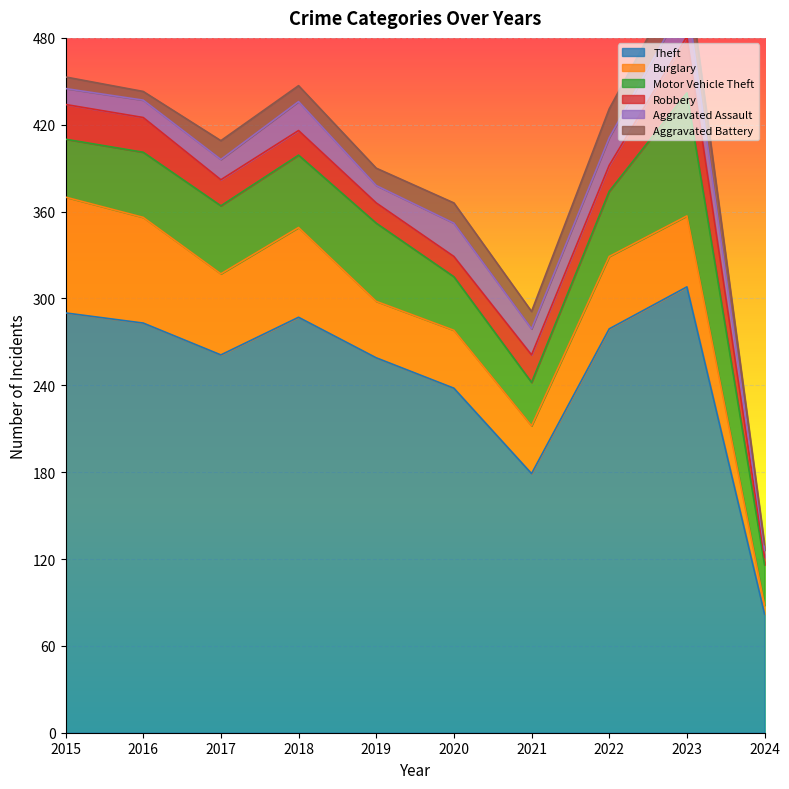

What is the difference between the maximum and minimum values in the Motor Vehicle Theft series?

57